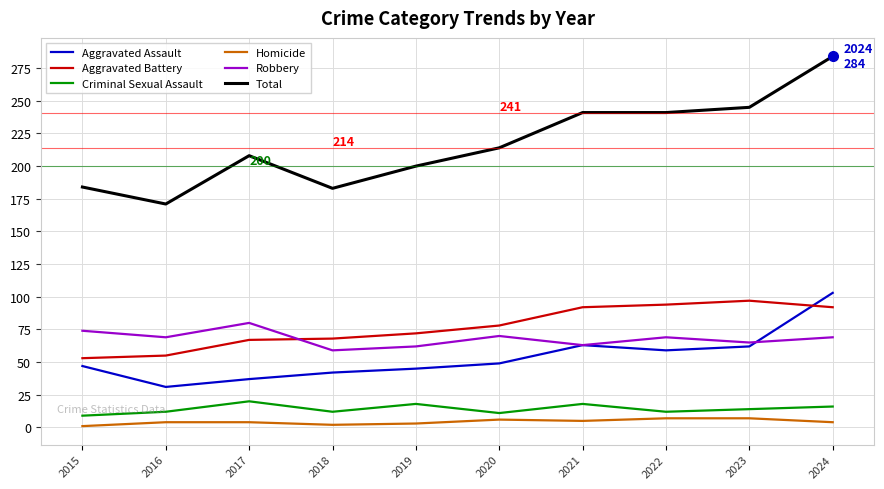

Which series has the largest total across all categories?

Total